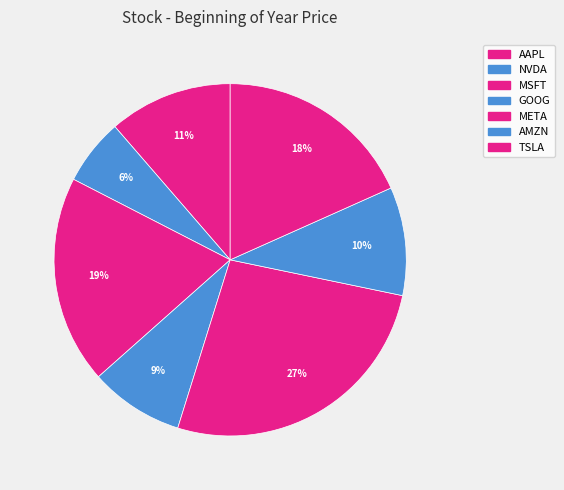

What is the smallest slice in the pie chart?

NVDA